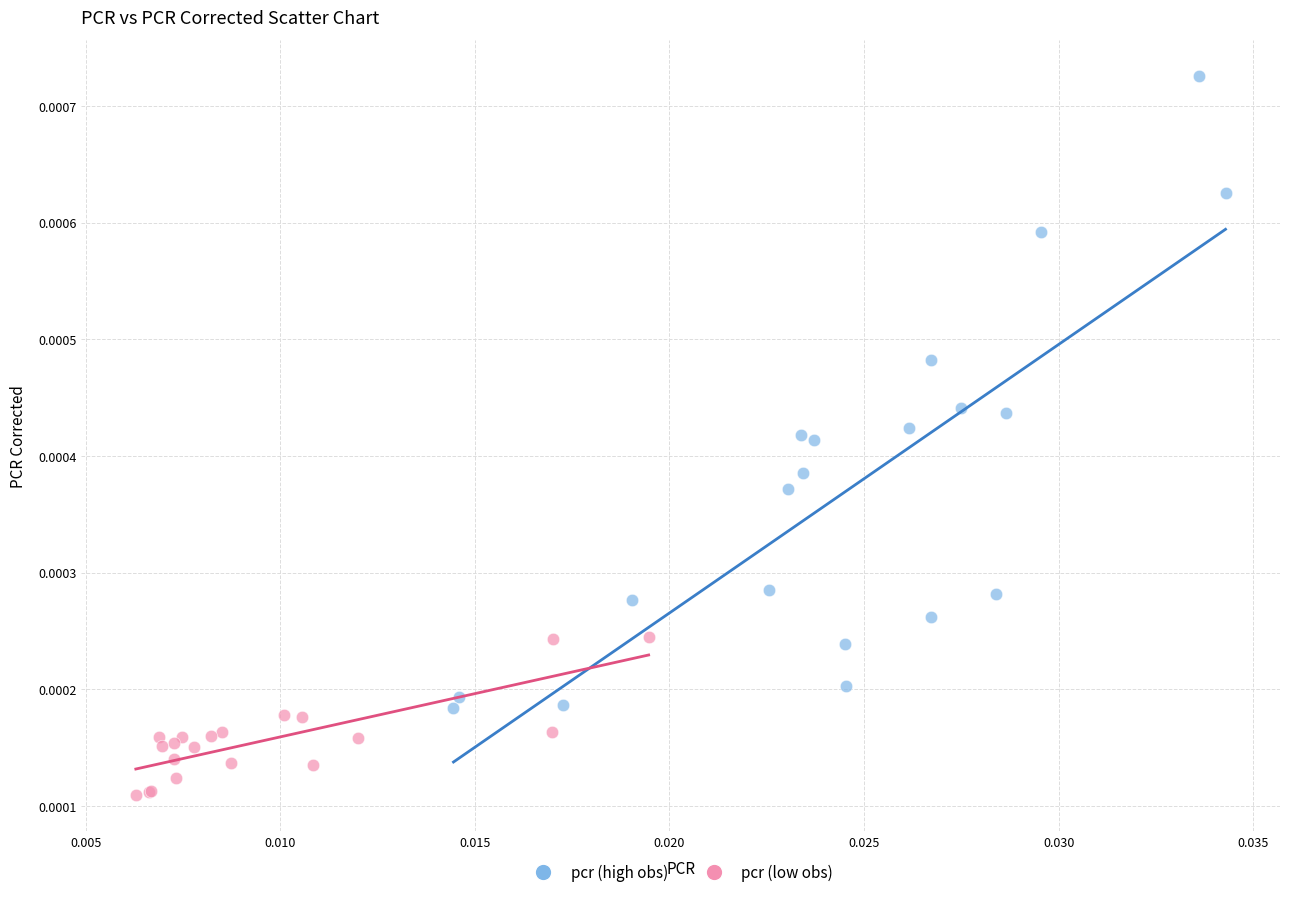

What are all the series names shown in the legend?

pcr (high obs), pcr (low obs)